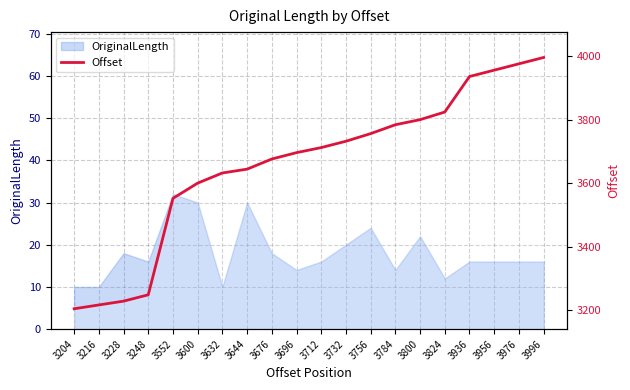

How many values exceed 3712?

9